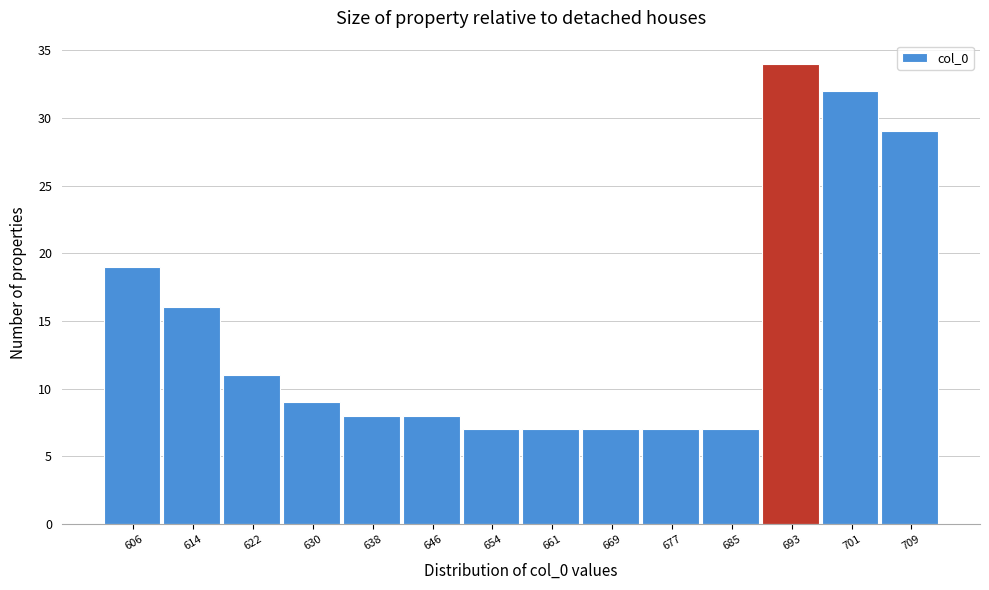

Reading left to right, list all the values displayed in this chart.

606=19	614=16	622=11	630=9	638=8	646=8	654=7	661=7	669=7	677=7	685=7	693=34	701=32	709=29